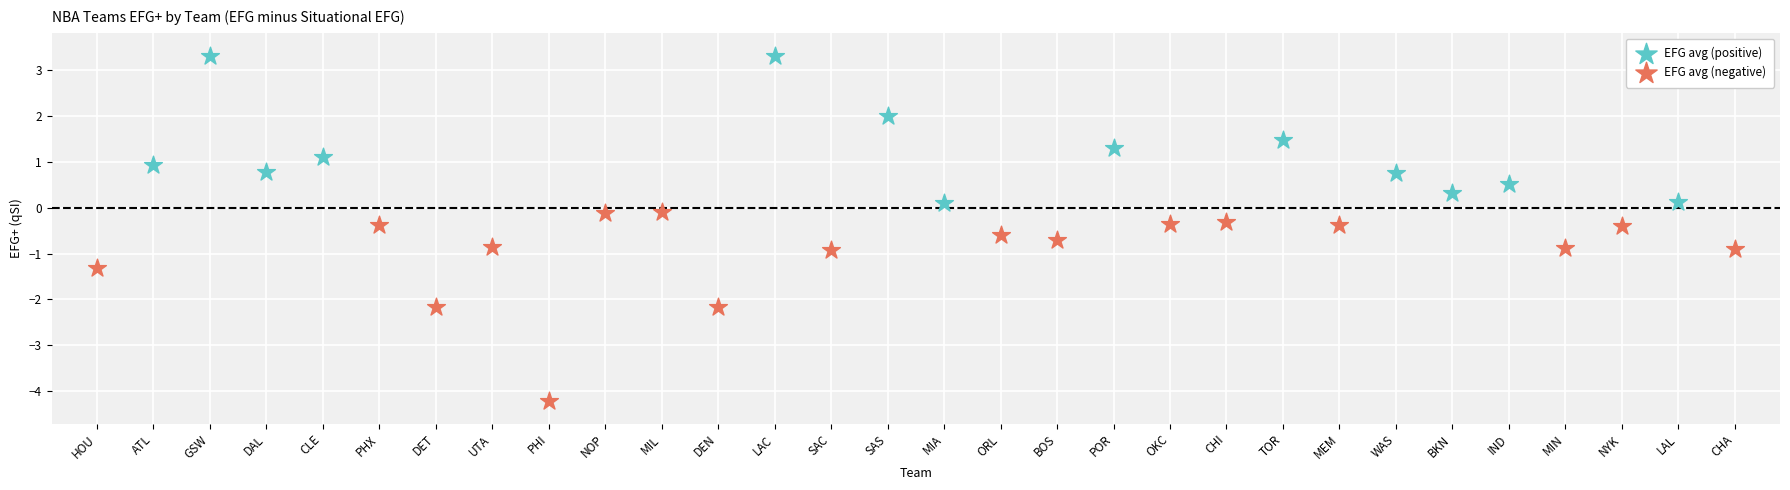

What are all the series names shown in the legend?

EFG avg (positive), EFG avg (negative)